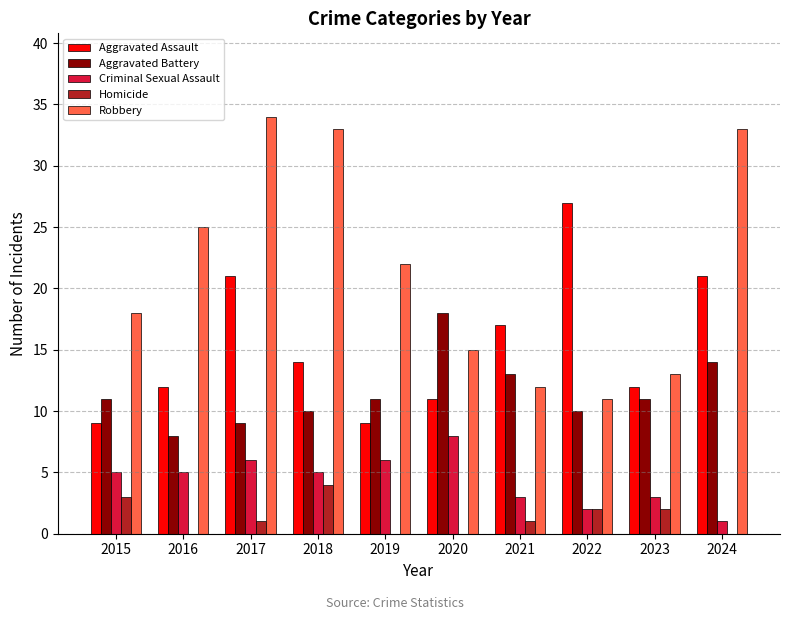

Which series has the largest total across all categories?

Robbery